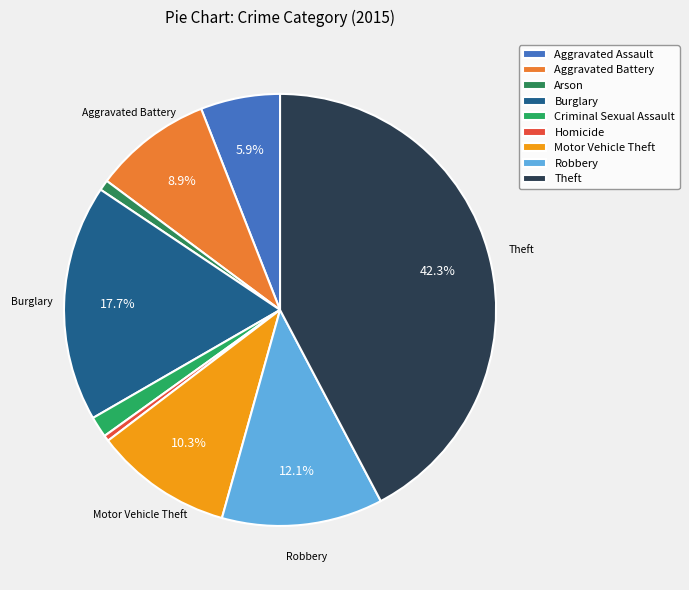

True or false: Homicide accounts for 13% of the total.

False